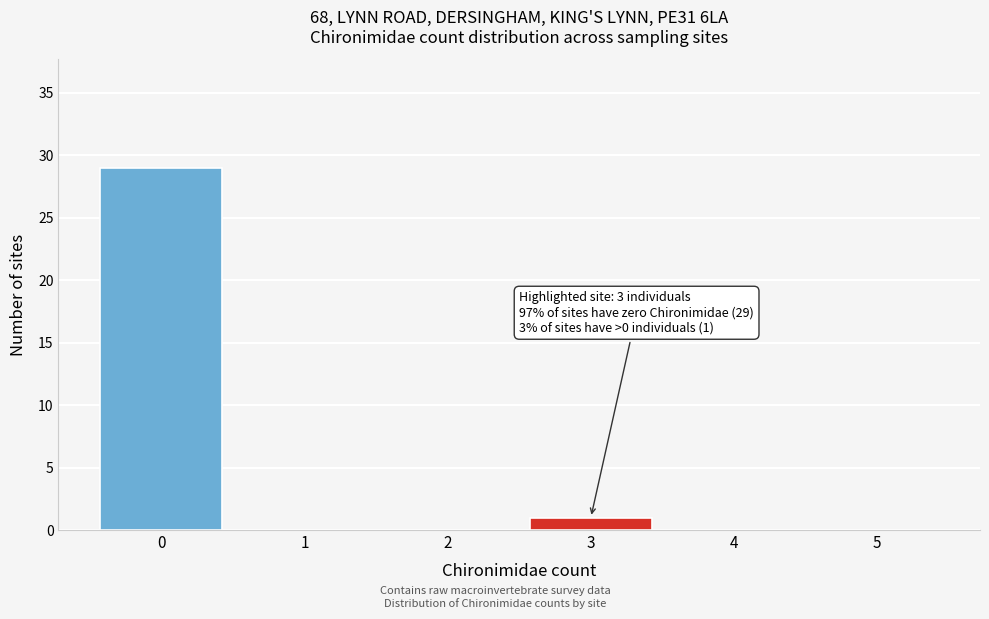

Reading left to right, transcribe all the data shown in this chart.

0=29	1=0	2=0	3=1	4=0	5=0